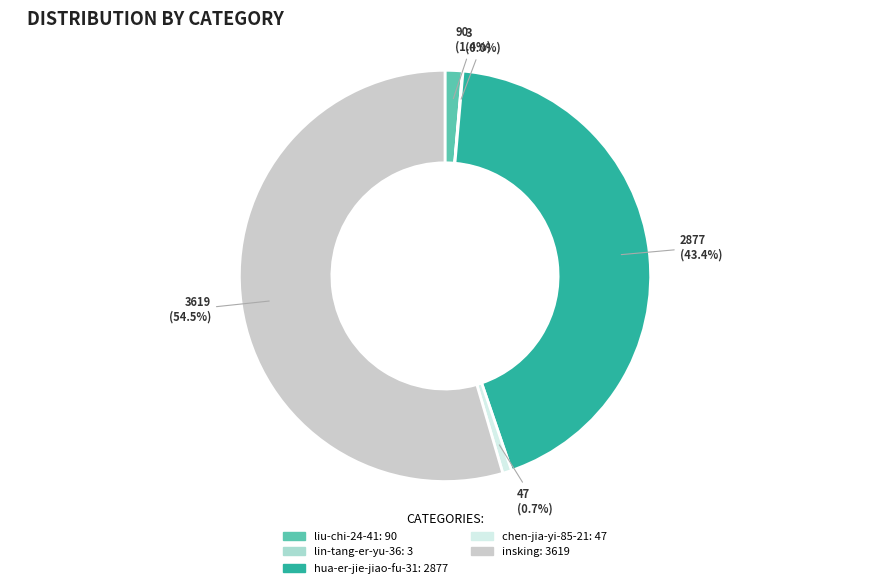

What is the ratio of the value at insking to the value at hua-er-jie-jiao-fu-31?

1.3